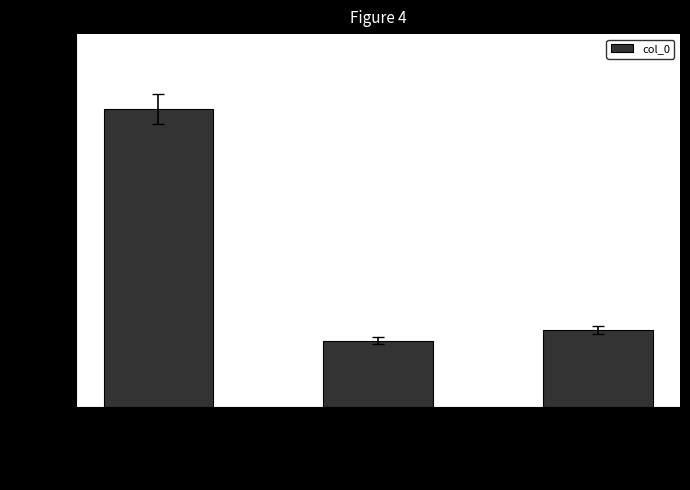

What is the ratio of the value at 秋晚杂兴·石帆山下醉清秋 to the value at 冶城杂兴·石壁镌诗遍?

0.3